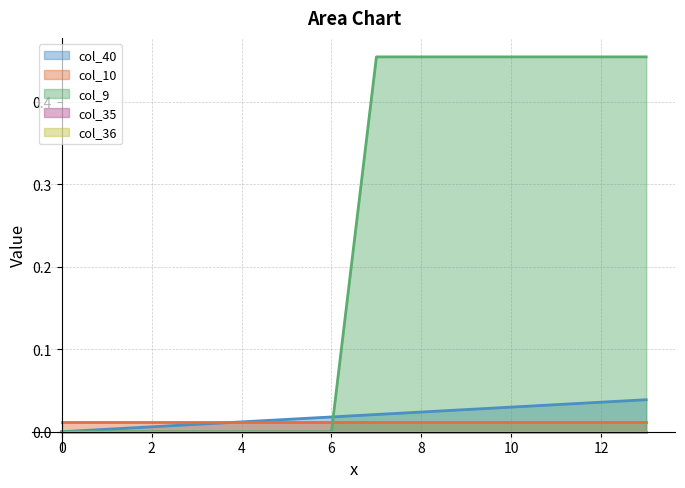

True or false: col_40 has more than 0 interior local peaks.

False